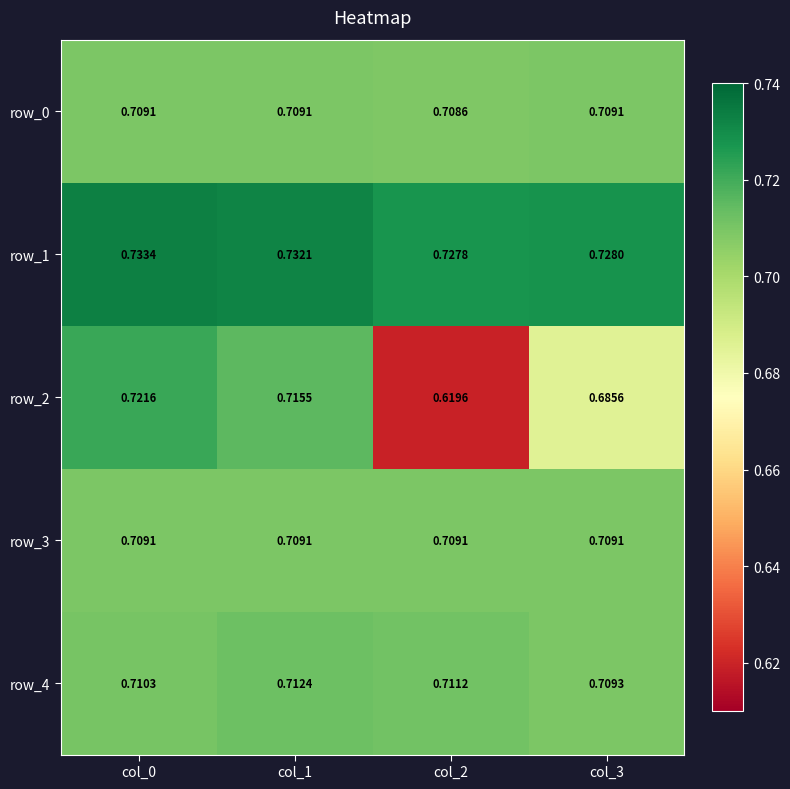

At which category is the sum across all series the highest?

col_0